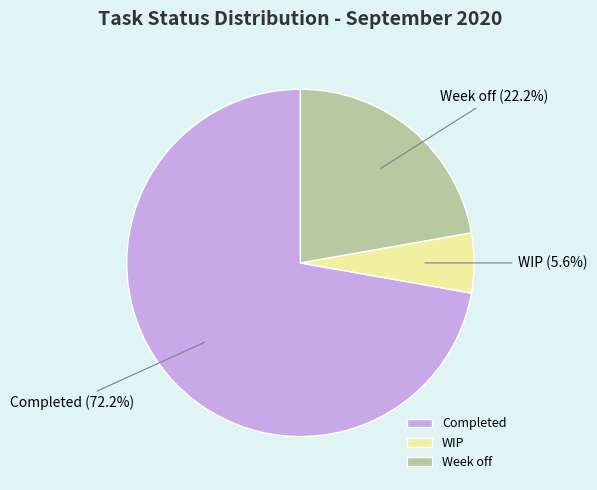

To the nearest percent, what is the difference between the WIP and Week off slice percentages?

17%